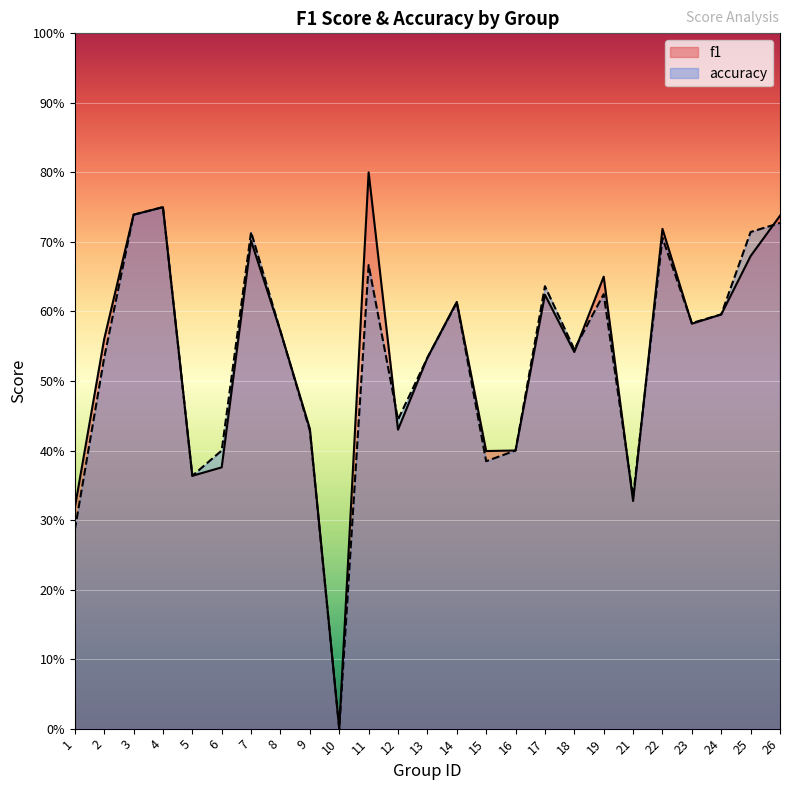

Is it true that accuracy equals 0.2 at 7?

False